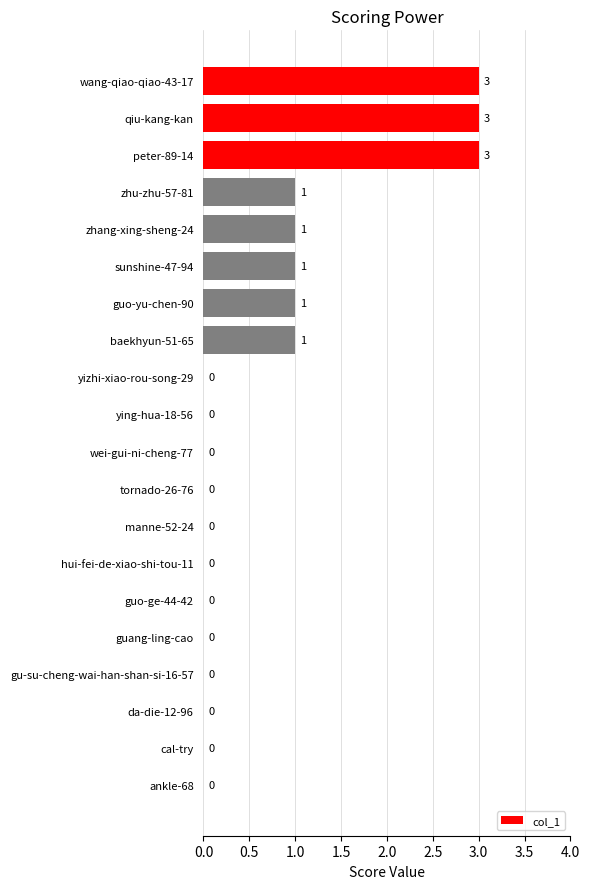

What is the greatest value displayed?

3